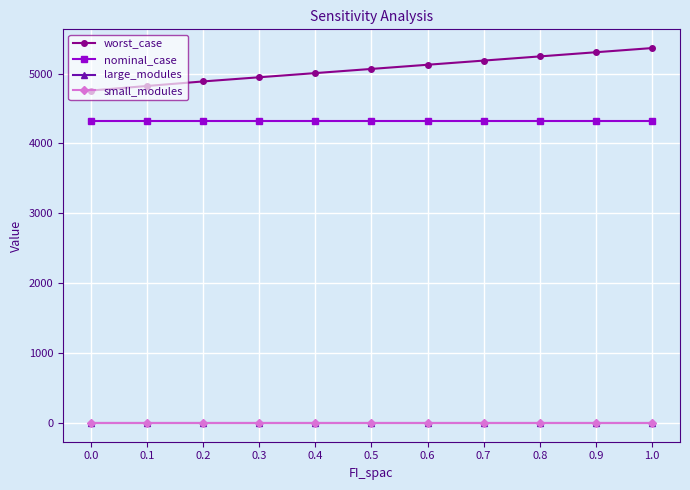

Between 0.1 and 1.0, which series saw the biggest shift?

worst_case